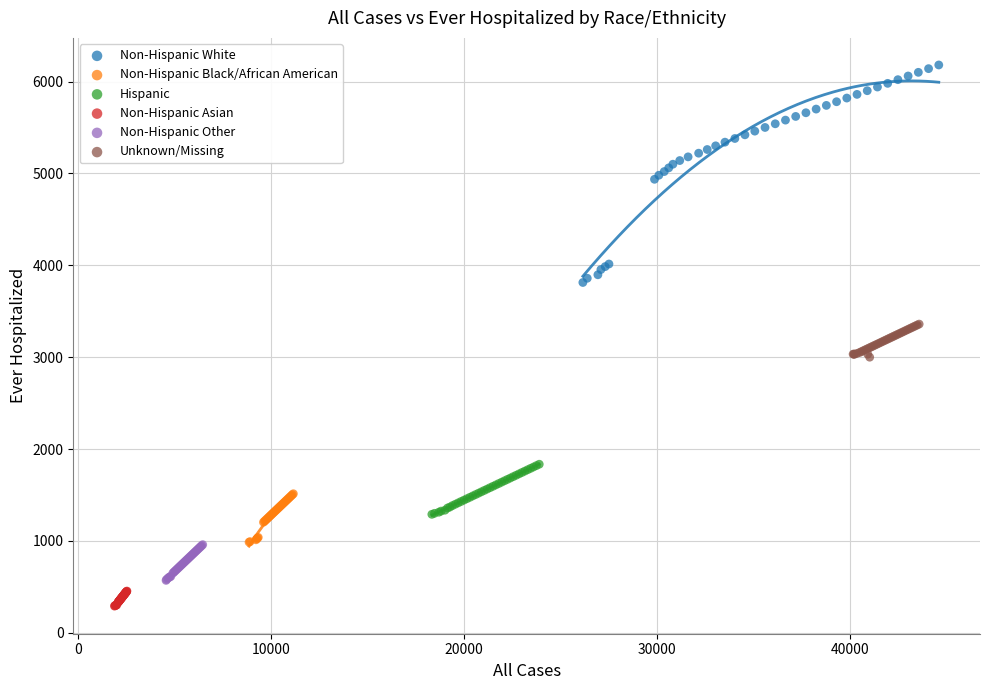

What are all the series names shown in the legend?

Non-Hispanic White, Non-Hispanic Black/African American, Hispanic, Non-Hispanic Asian, Non-Hispanic Other, Unknown/Missing